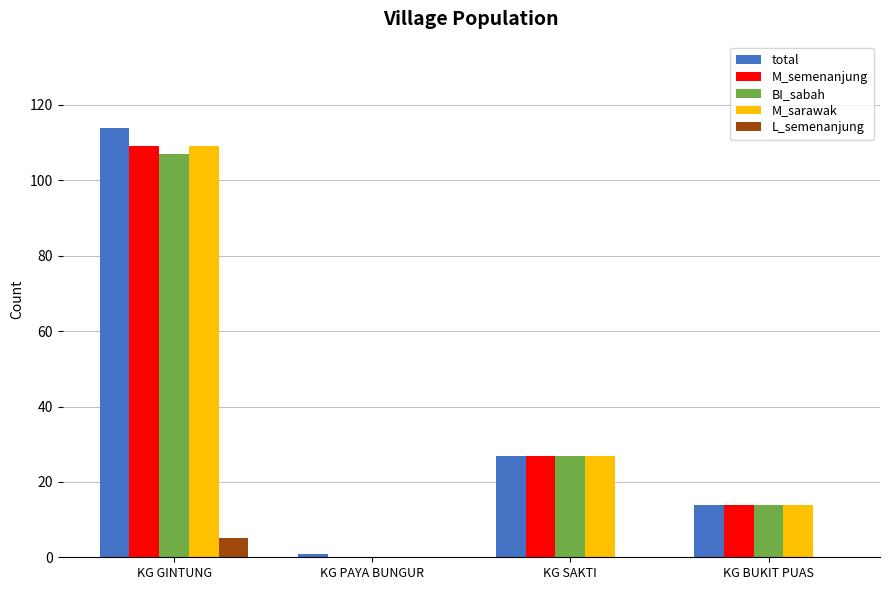

Are the bars horizontal?

No